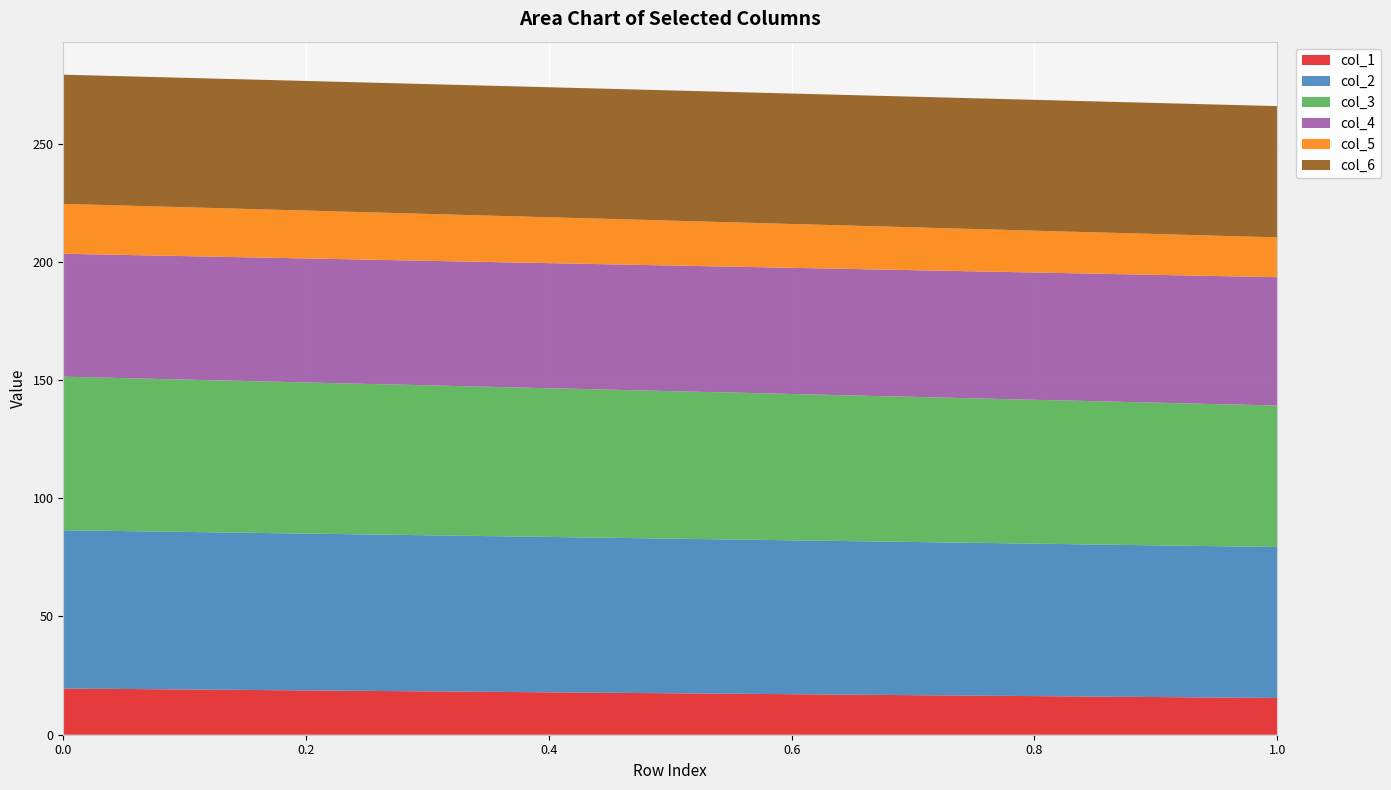

Reading left to right, transcribe all the data shown in this chart.

col_1: 19.5	15.5
col_2: 66.9	63.8
col_3: 64.9	59.8
col_4: 52.0	54.3
col_5: 21.1	16.8
col_6: 54.6	55.5